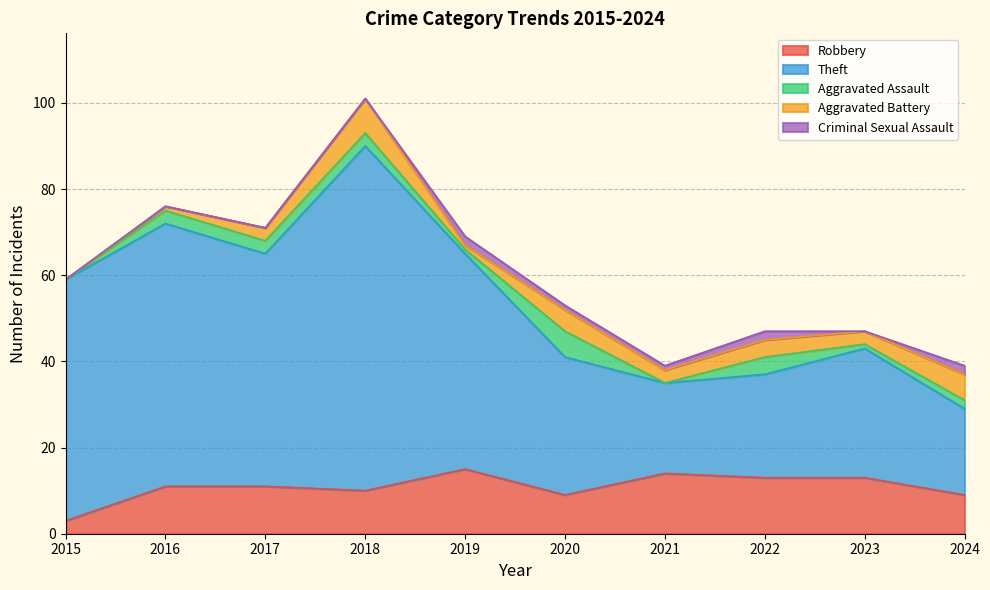

How many data points in Theft are less than 50?

5